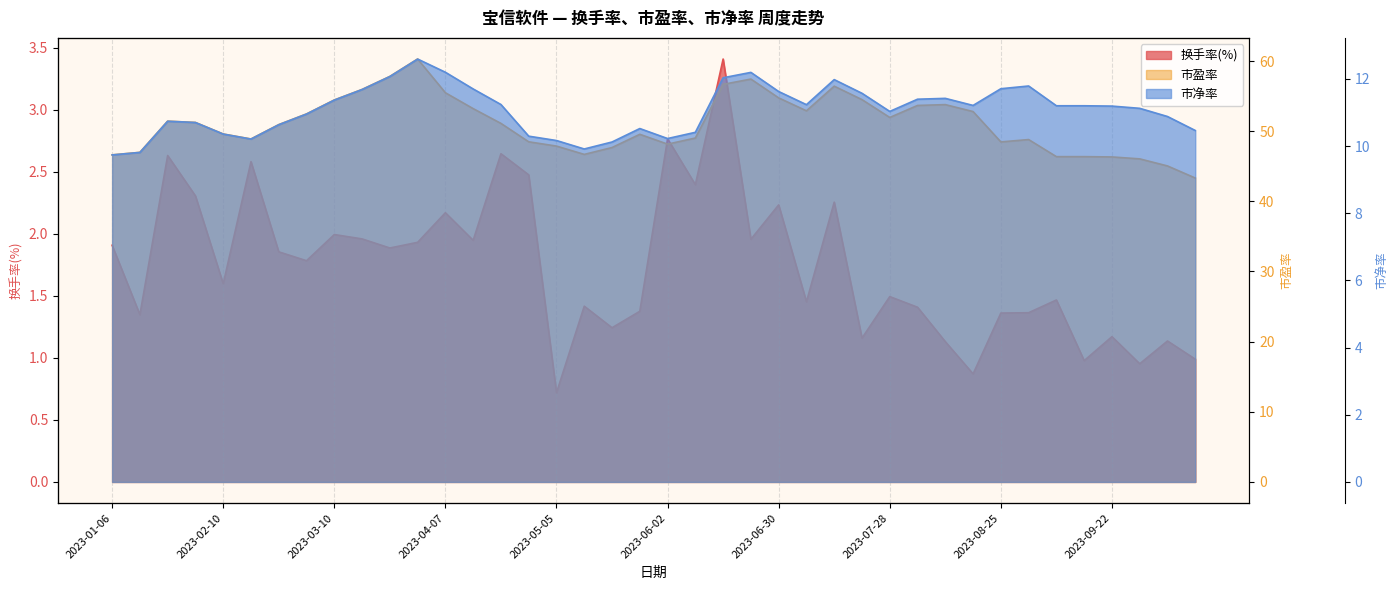

True or false: 换手率(%) and 市净率 cross at least once.

False